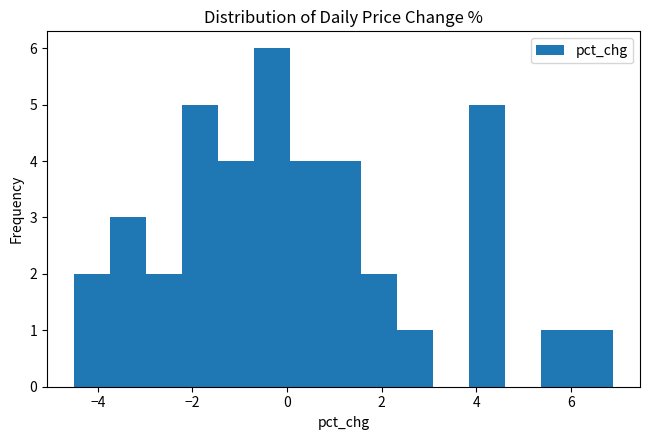

Read against the x-axis, roughly where is the centre of the tallest bar?

-0.4